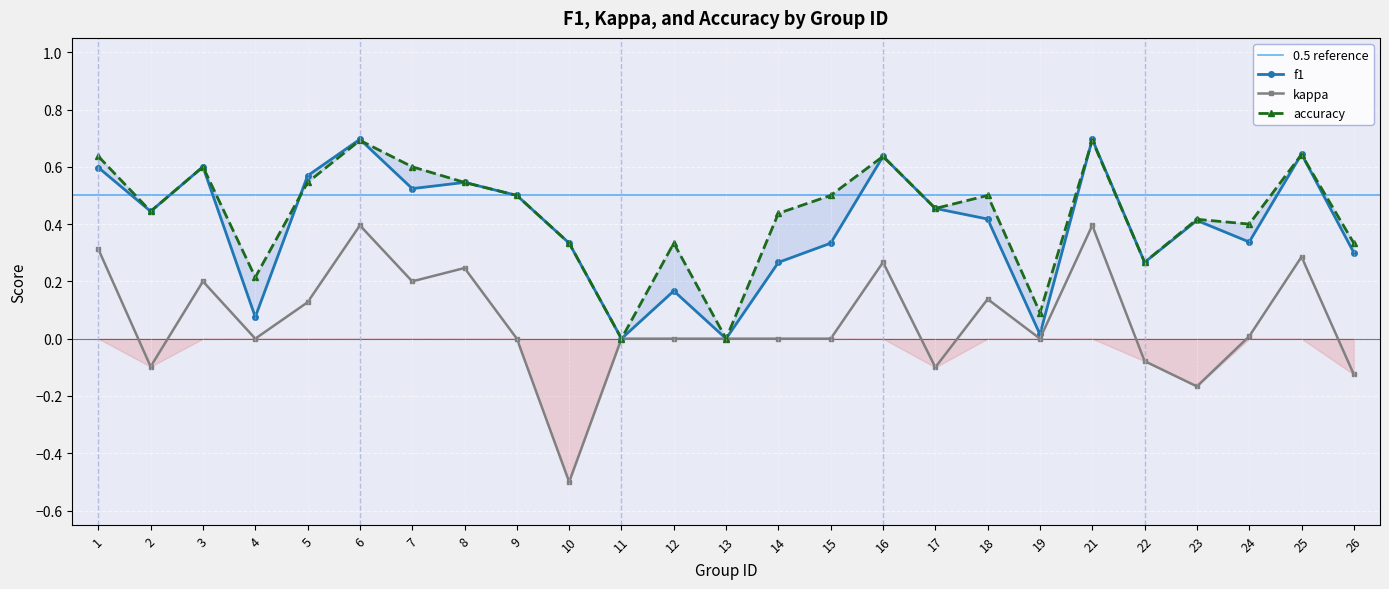

What is the value of the f1 point at the 21st from the left?

0.3